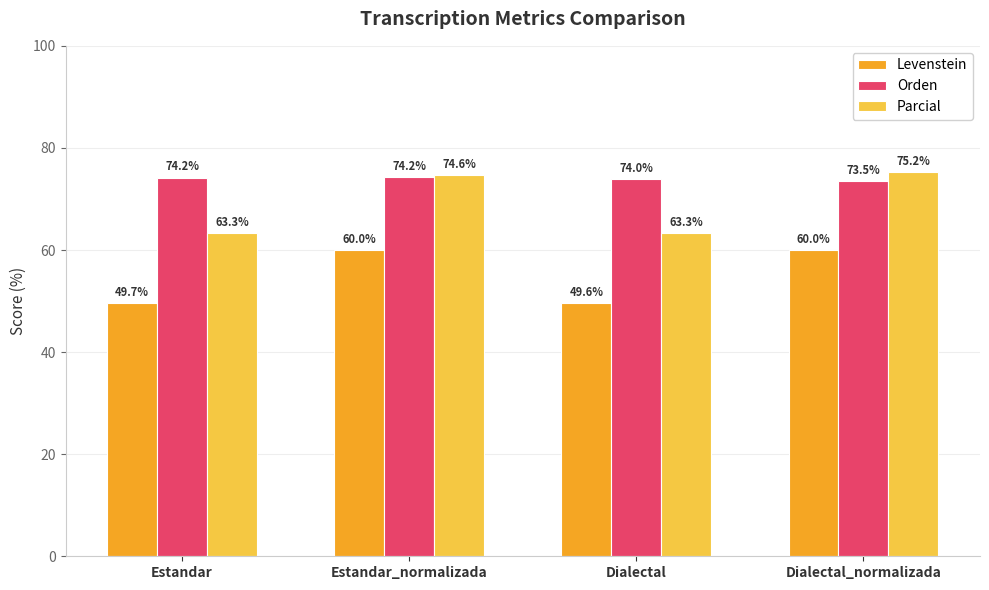

Which label corresponds to the largest value in the chart?

Dialectal_normalizada